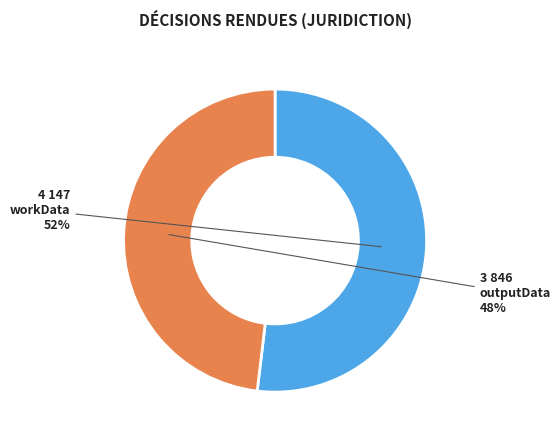

Which category accounts for the majority?

workData